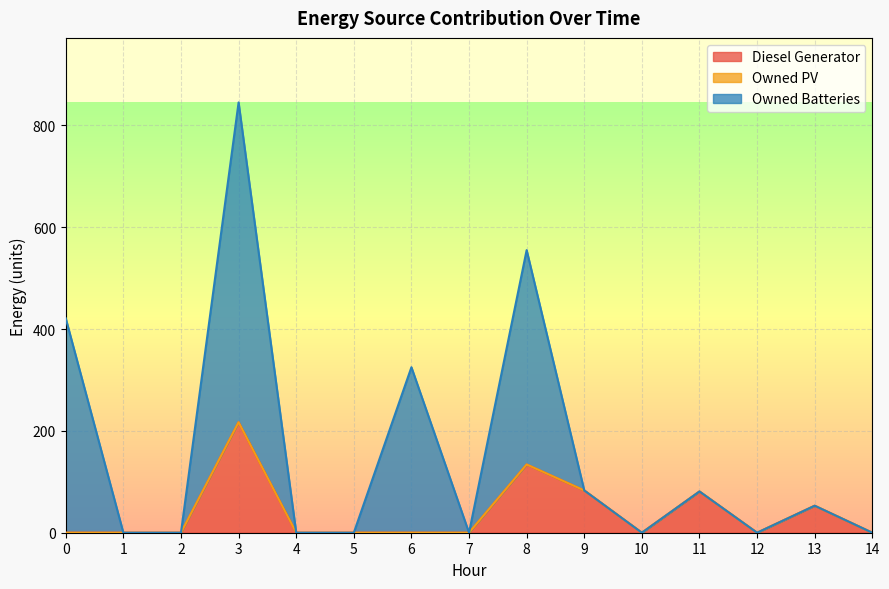

True or false: Owned Batteries and Diesel Generator intersect in this chart.

False